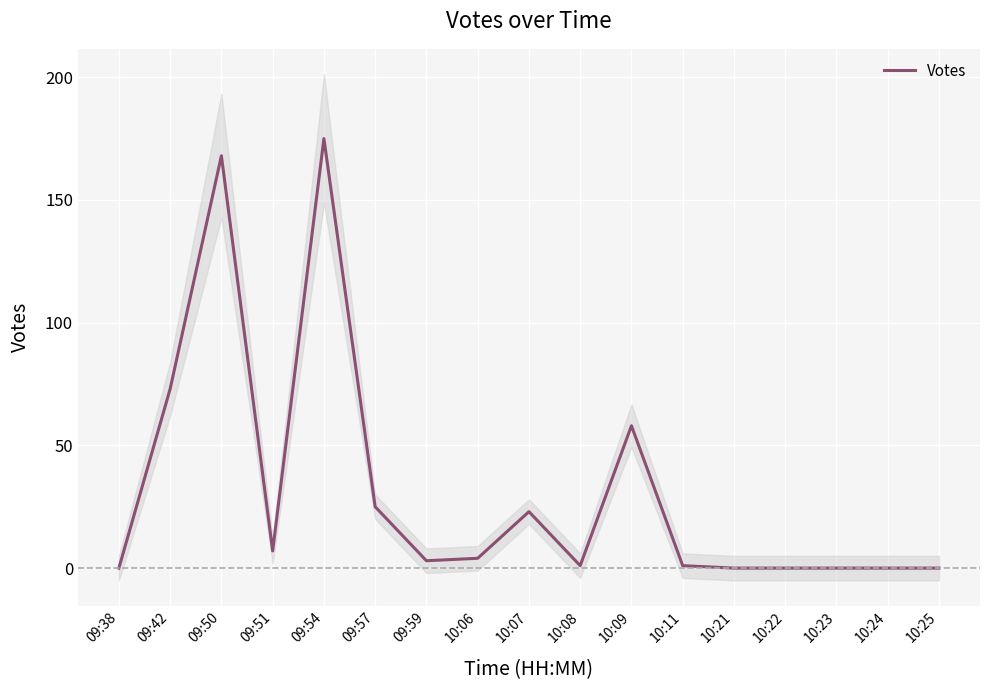

Count the number of categories in the chart.

17